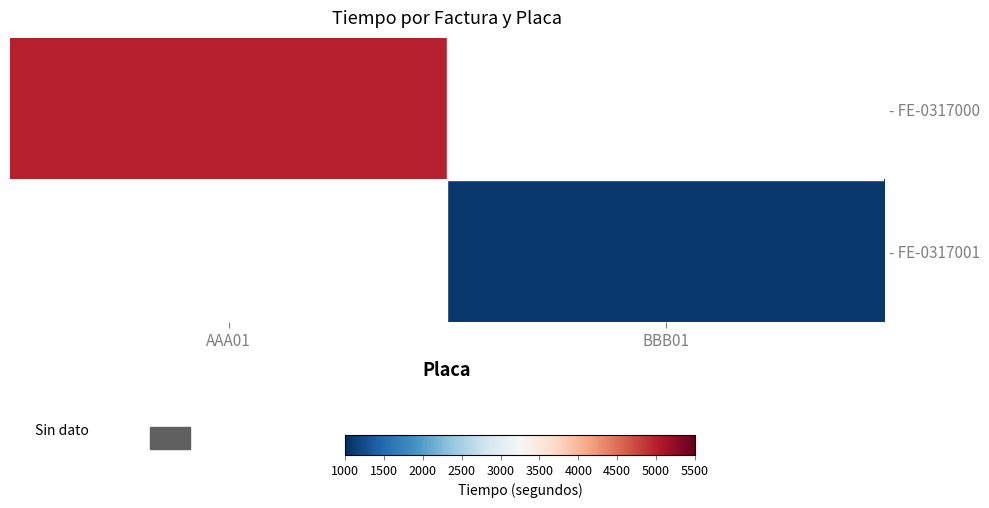

At how many categories does at least one series exceed 4108?

1